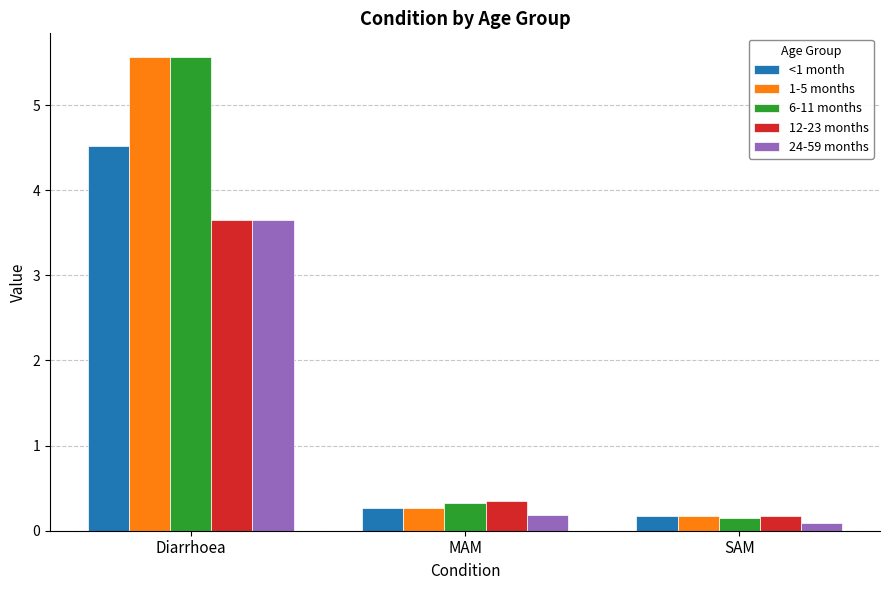

Between MAM and SAM, which series saw the biggest shift?

12-23 months